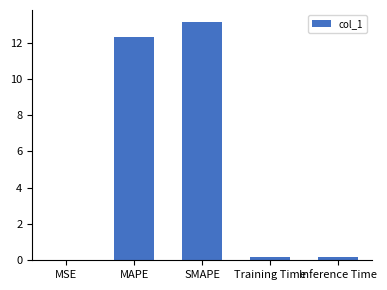

Is it true that the value at MAPE is 12.3?

True